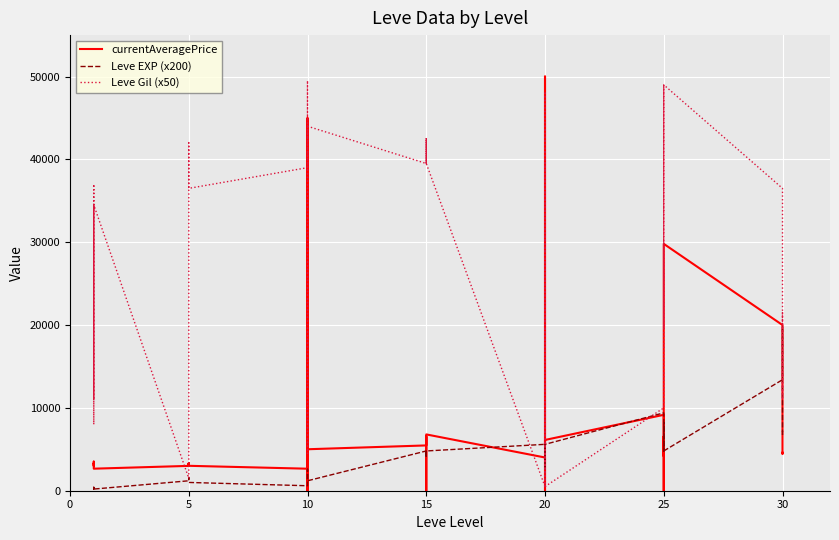

What is the sum of the Leve Gil (x50) values at 5 and 25?

45500